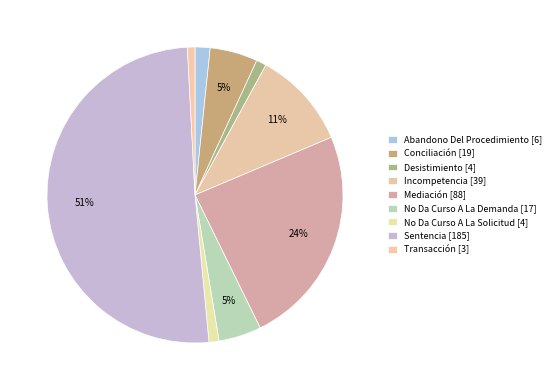

The Transacción slice represents 11% of the pie. True or false?

False